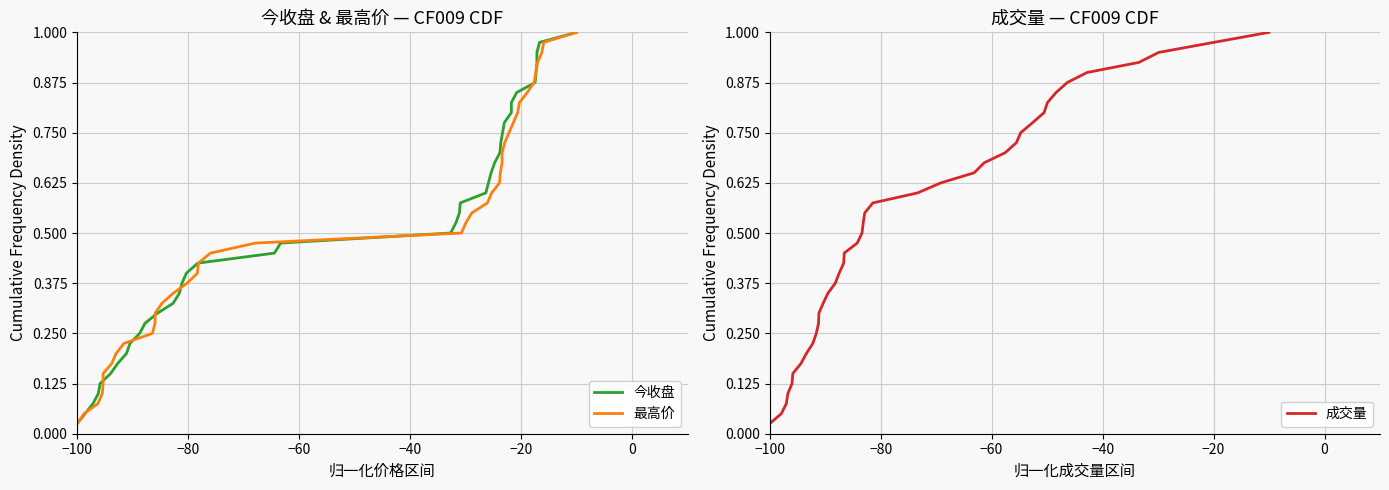

What is the value of the 今收盘 point at the 9th from the left?

0.2